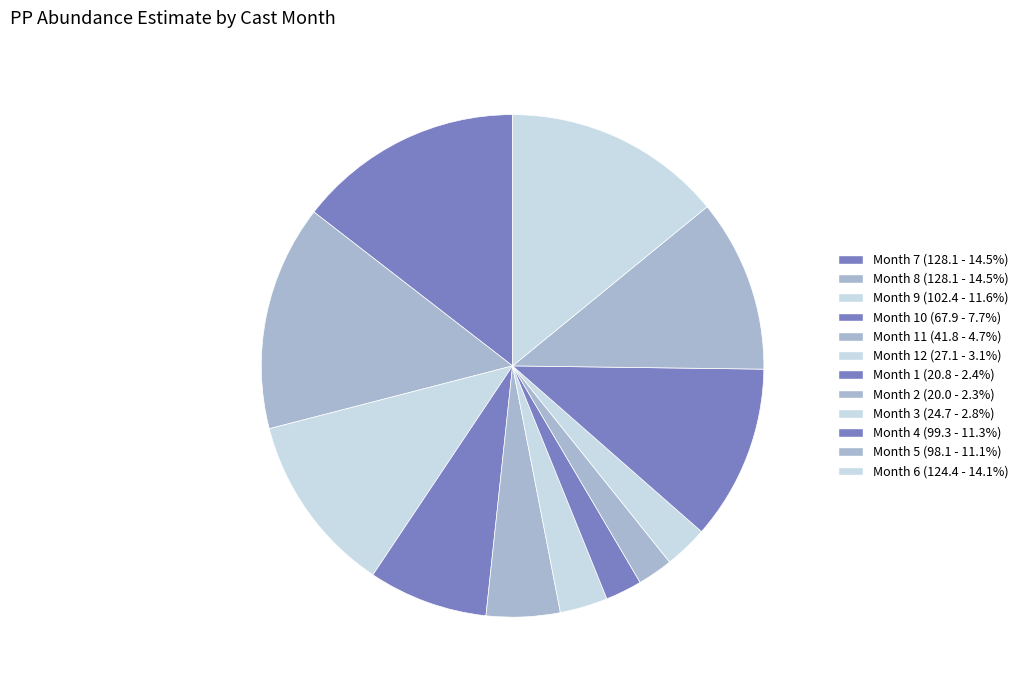

Count the number of slices in the pie.

12